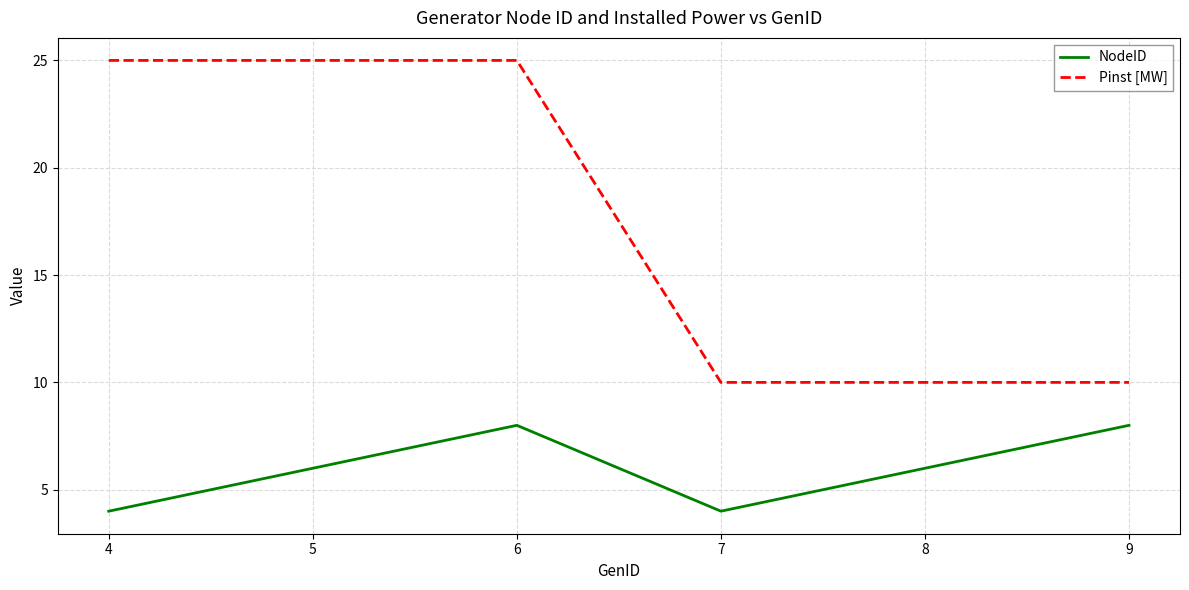

True or false: Pinst [MW] and NodeID intersect in this chart.

False